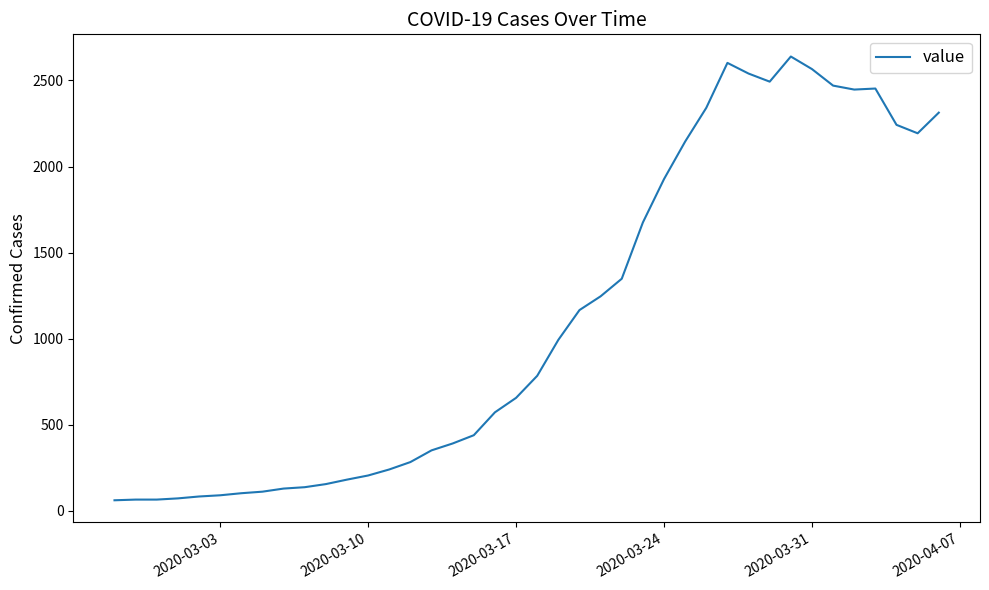

What is the difference between the maximum and minimum values?

2578